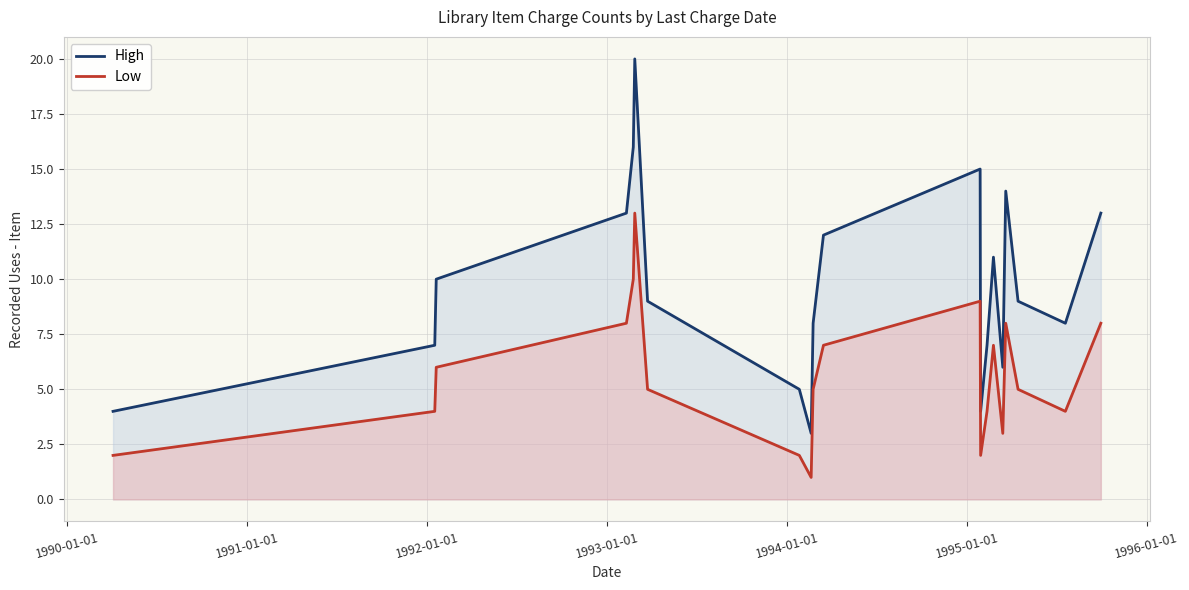

List the series in order of their peak value, highest first.

High, Low